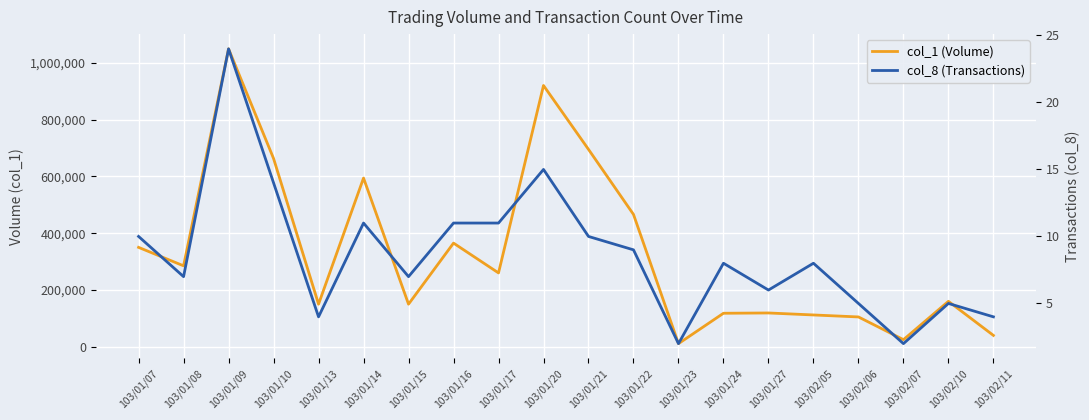

What is the label of the 20th point from the left?

103/02/11